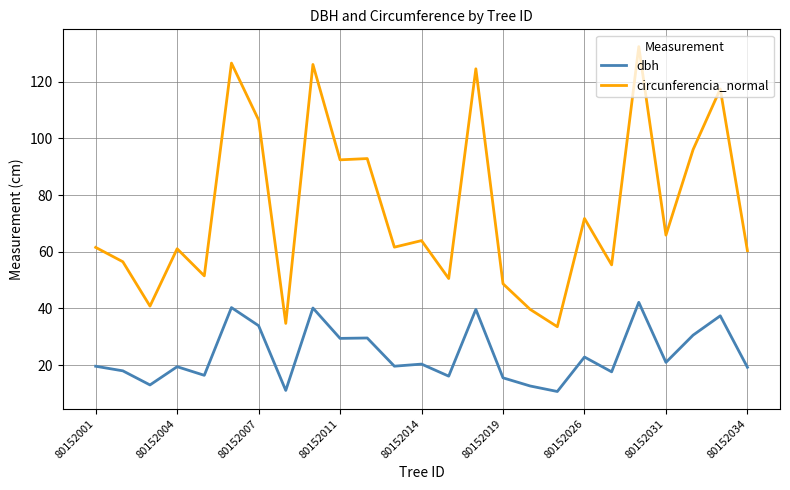

Rank the series by their maximum value, from lowest to highest.

dbh, circunferencia_normal